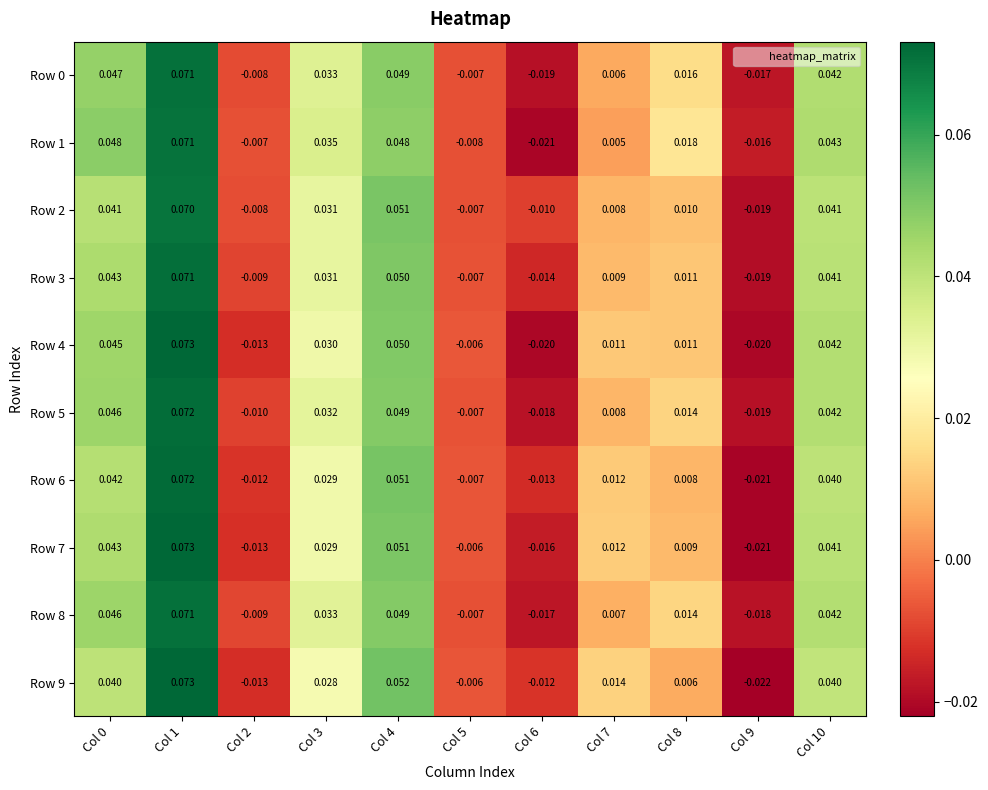

How many distinct data groups are displayed?

10